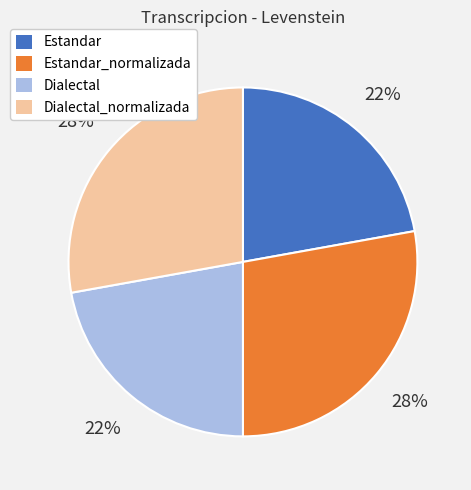

Is there any slice that represents more than half of the pie?

No